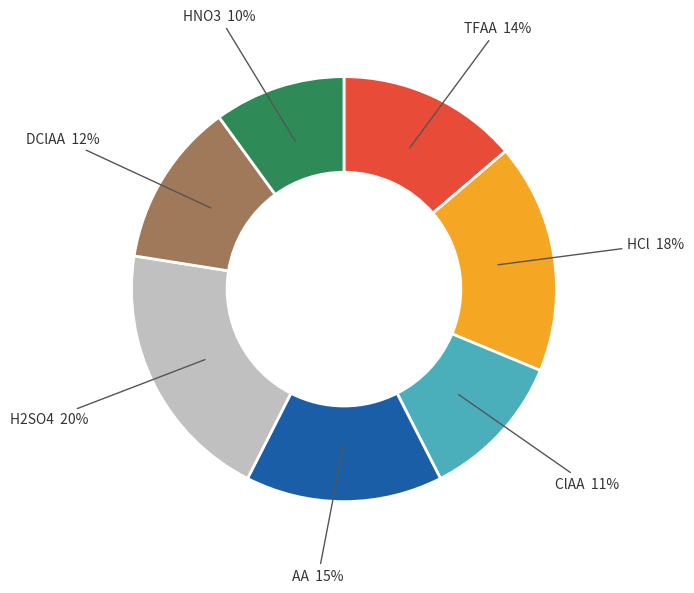

Is there a majority slice in this chart?

No